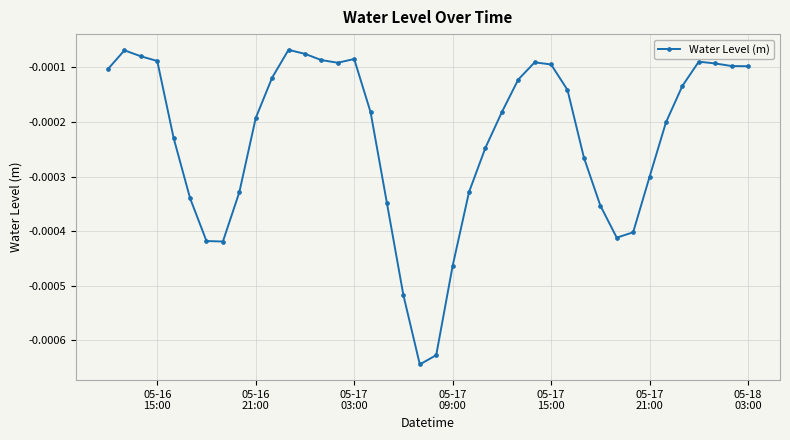

How many lines are shown in the chart?

1